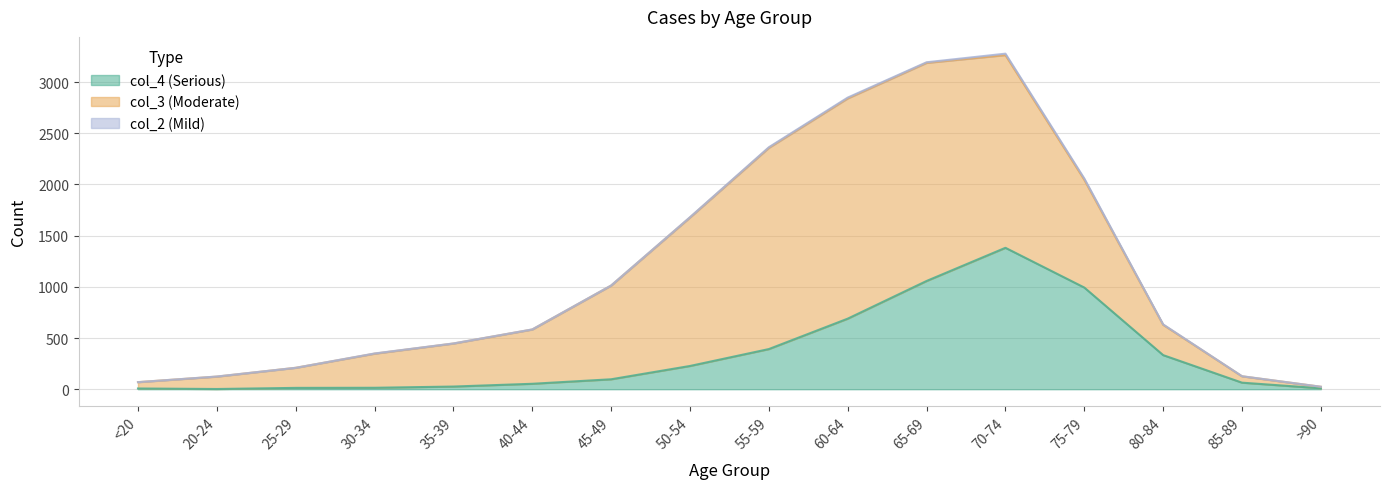

Which series has the largest total across all categories?

col_3